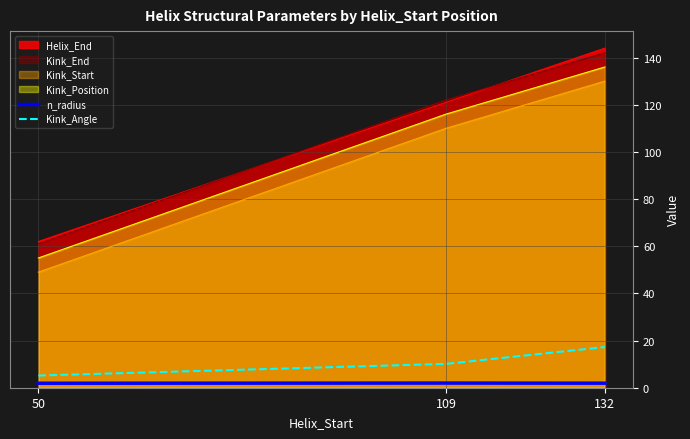

What are all the series names shown in the legend?

Helix_End, Kink_End, Kink_Start, Kink_Position, n_radius, Kink_Angle